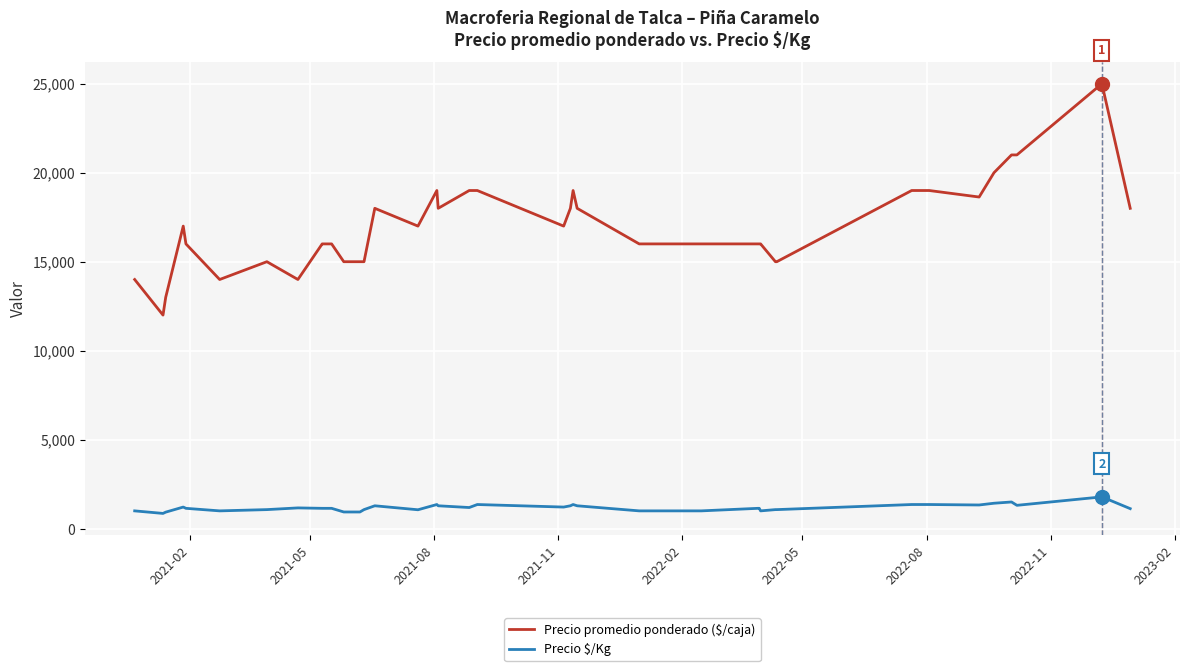

What is the difference between the maximum and minimum values in the Precio $/Kg series?

929